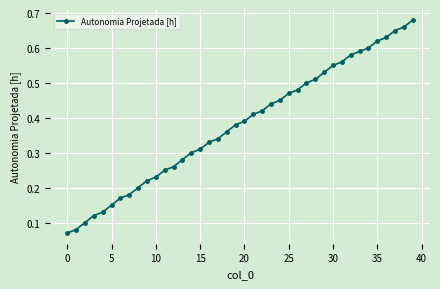

What is the sum of all values?

15.2